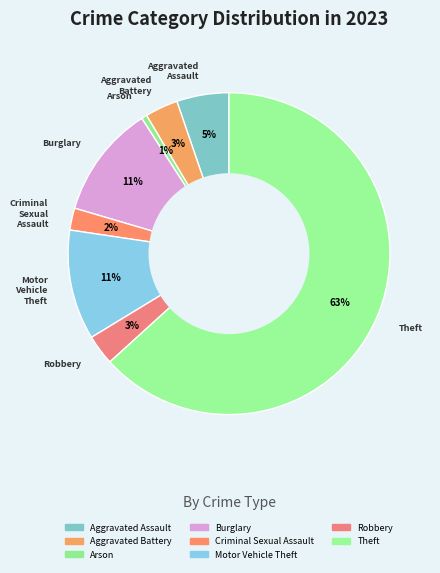

Count the number of slices in the pie.

8